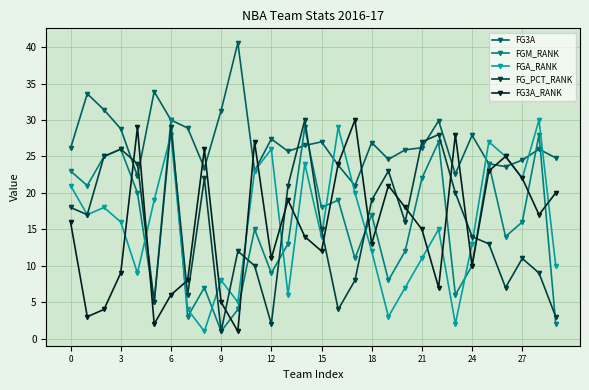

What is the value of the FGM_RANK point at the 19th from the left?

17.0